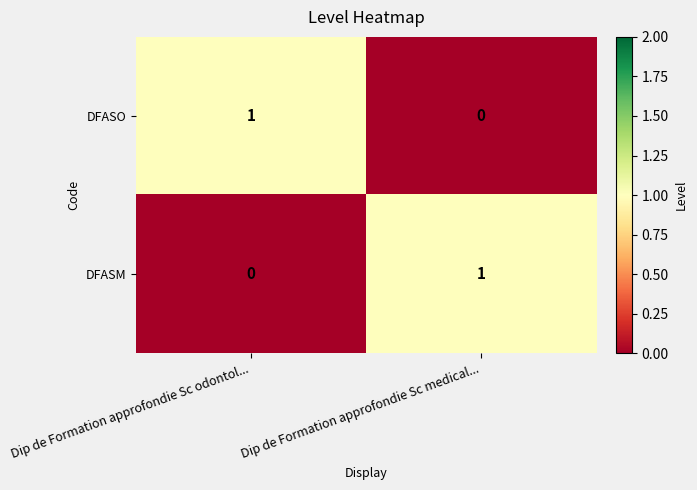

List the labels in order of DFASM value, smallest first.

Dip de Formation approfondie Sc odontol..., Dip de Formation approfondie Sc medical...